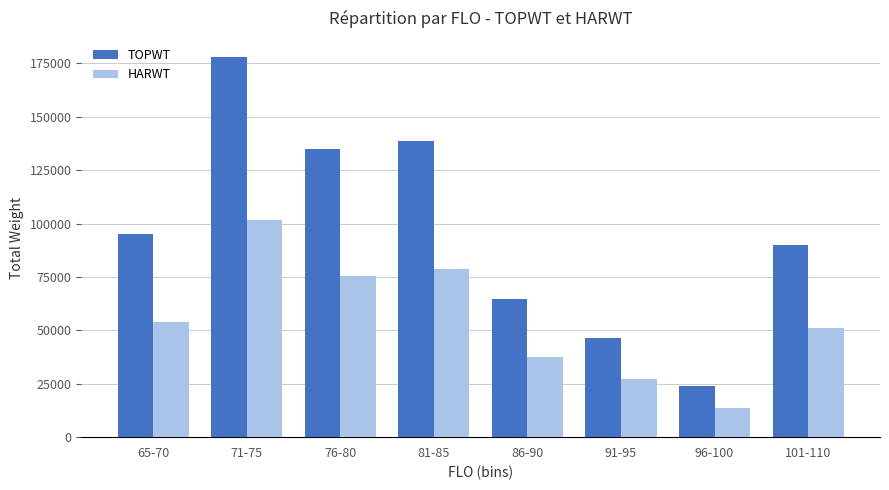

List the series in order of their peak value, lowest first.

HARWT, TOPWT